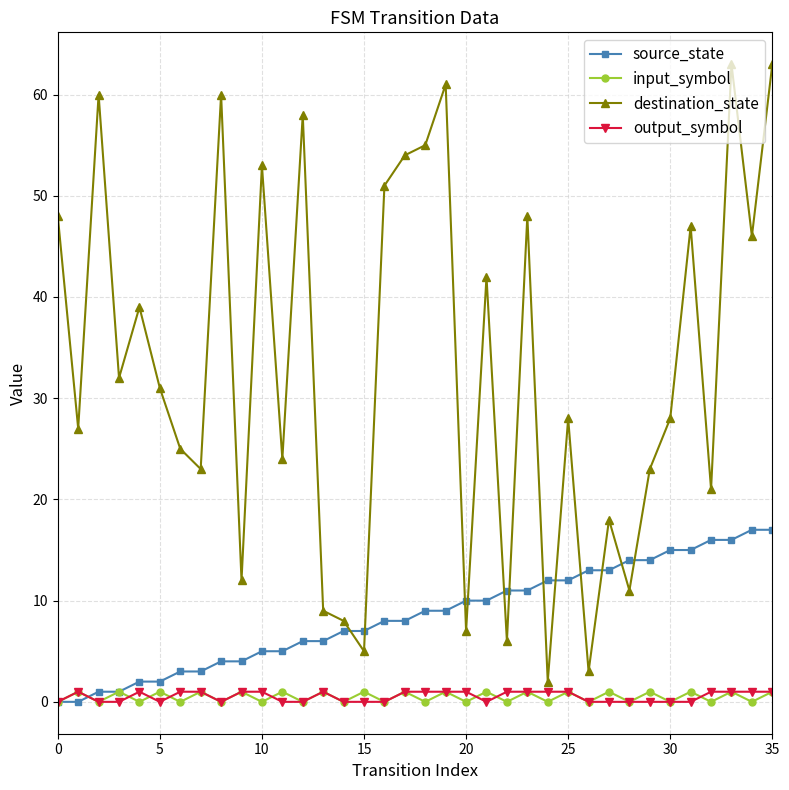

True or false: destination_state has more than 0 points higher than both neighbors.

True